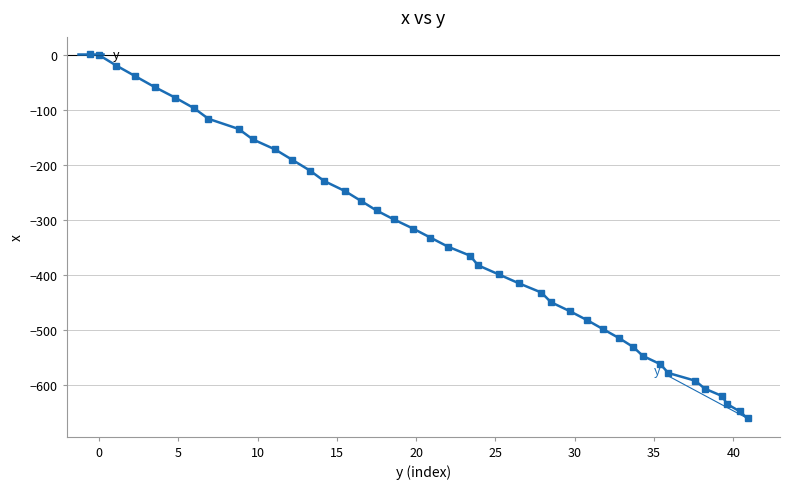

What is the value of the 10th point from the left?

-171.8